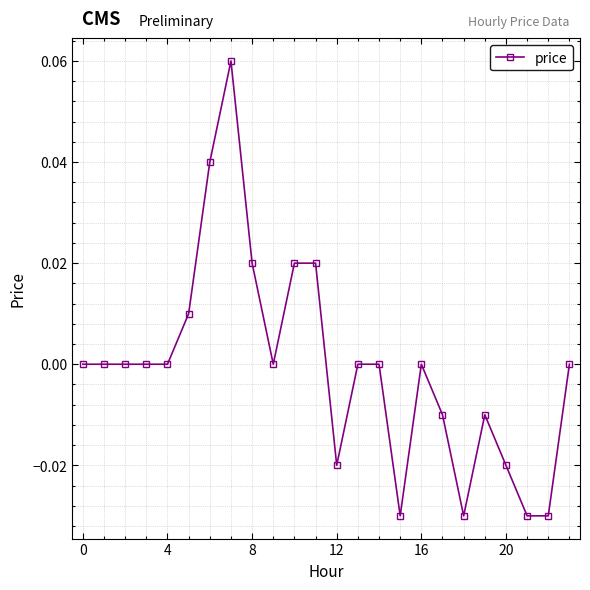

How many lines are shown in the chart?

1